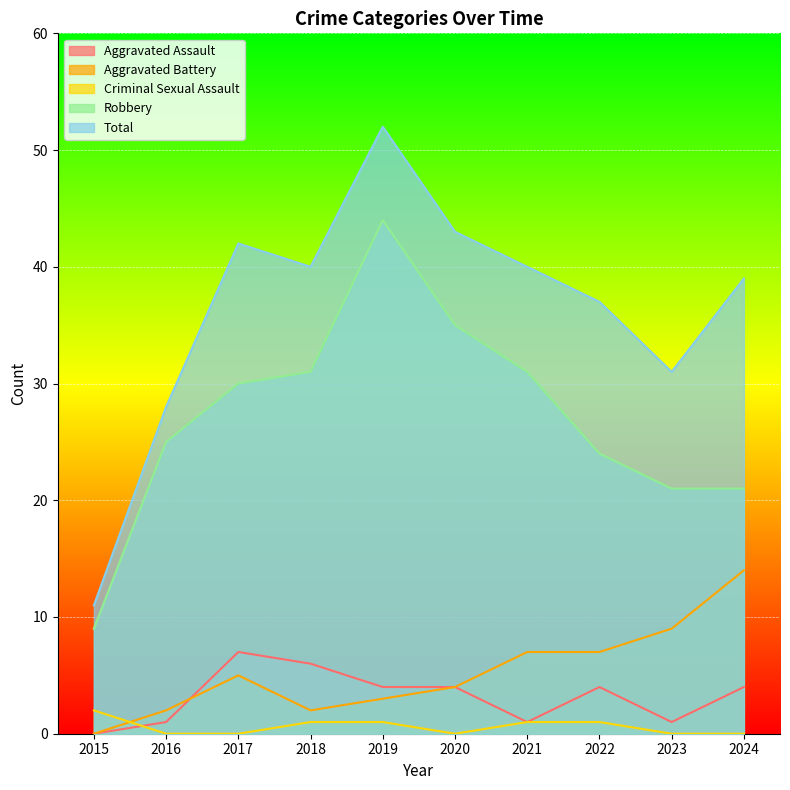

Where is the first local maximum for Aggravated Battery?

2017